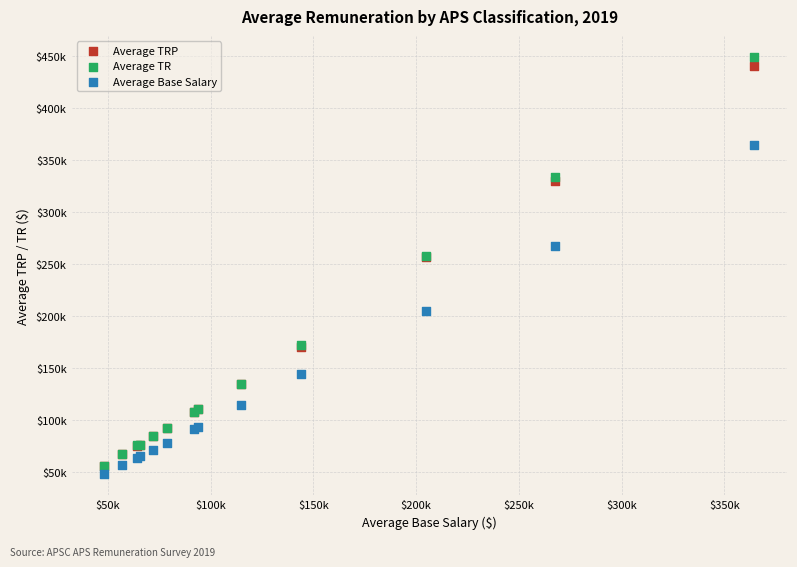

Which series reaches the maximum Y coordinate?

Average TR